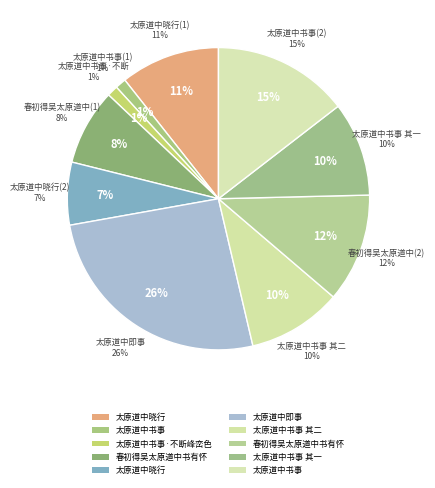

Is it true that 太原道中晓行 is 1% of the pie?

False